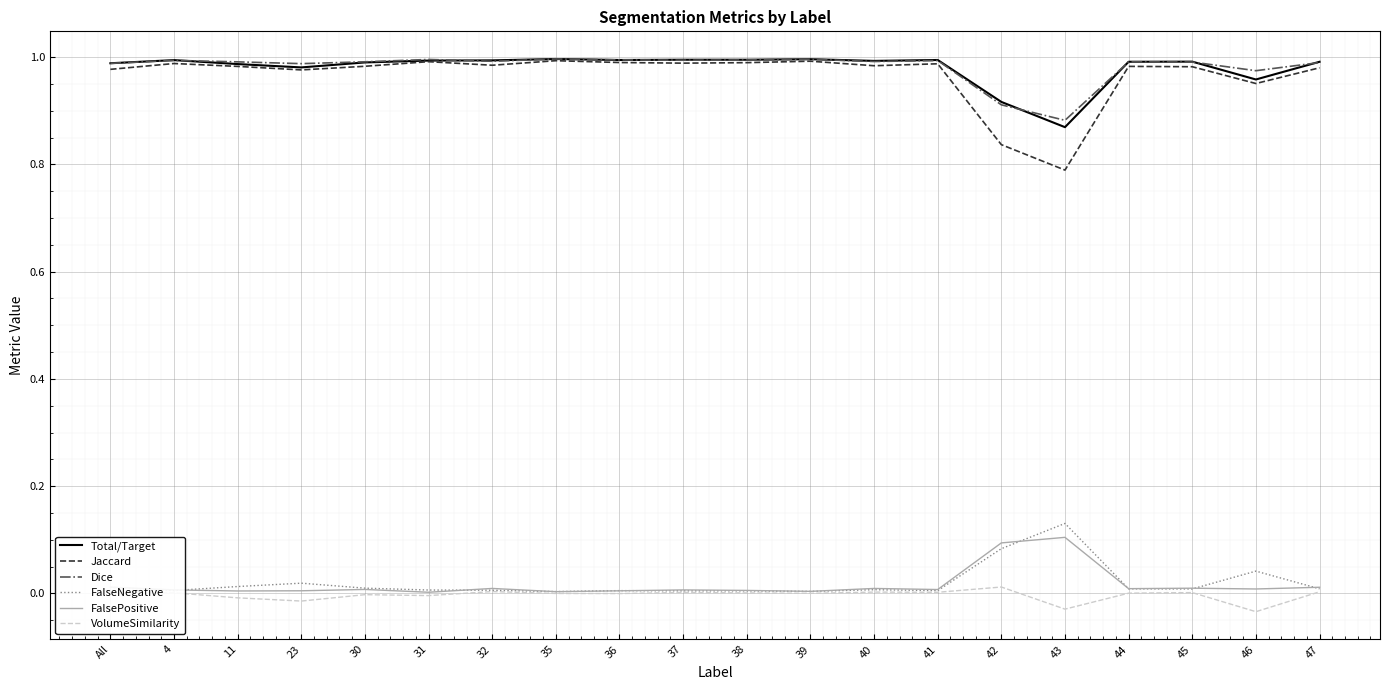

At how many categories does at least one series exceed 0?

20